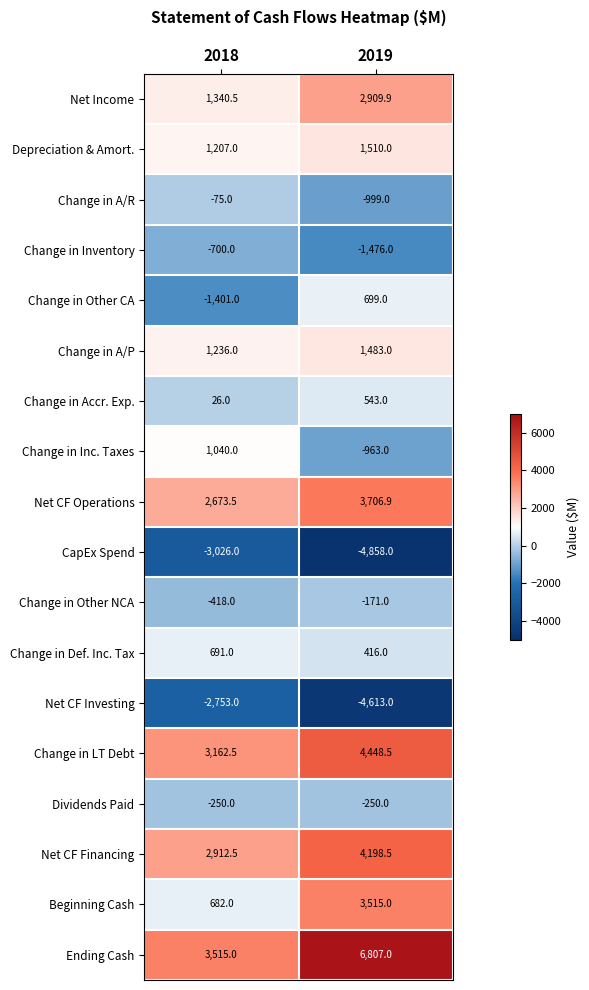

Count the number of categories in the chart.

2